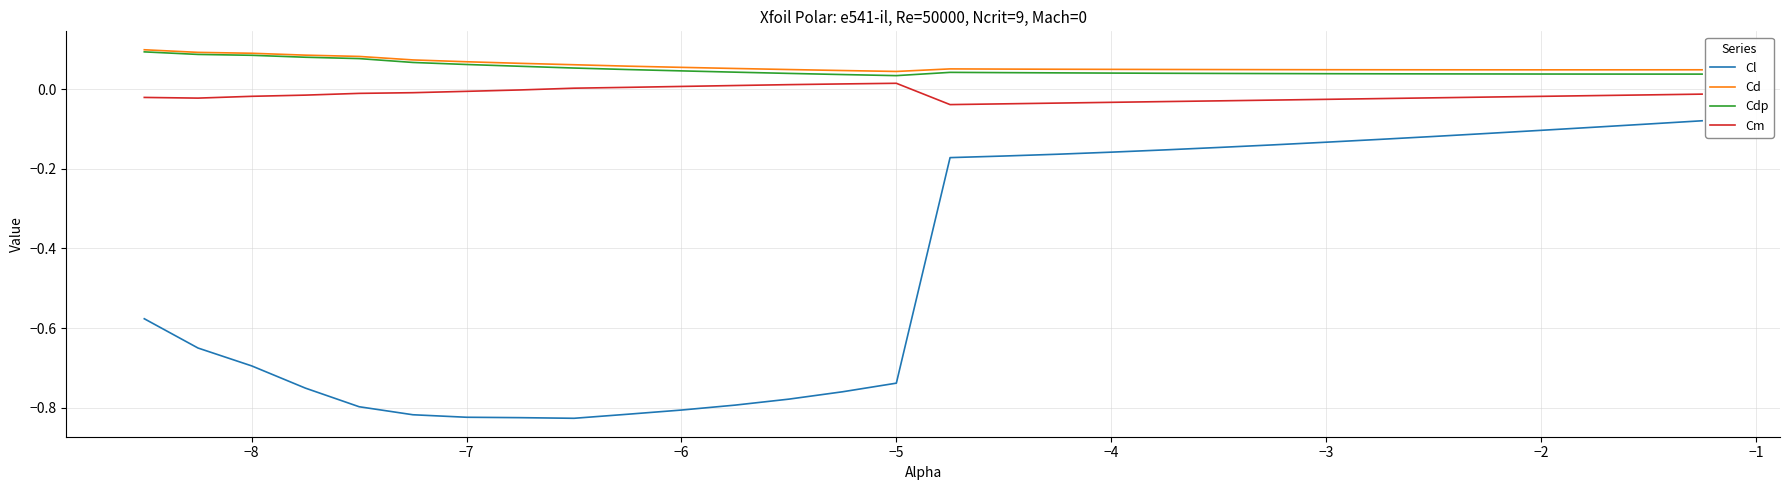

Which series has the largest range (max minus min)?

Cl